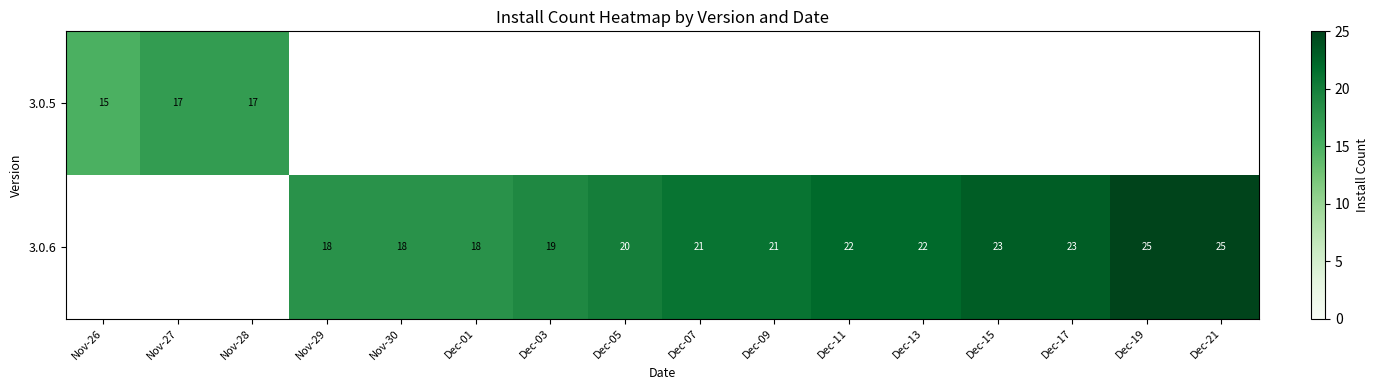

Is it true that 3.0.6 equals 29 at Dec-09?

False